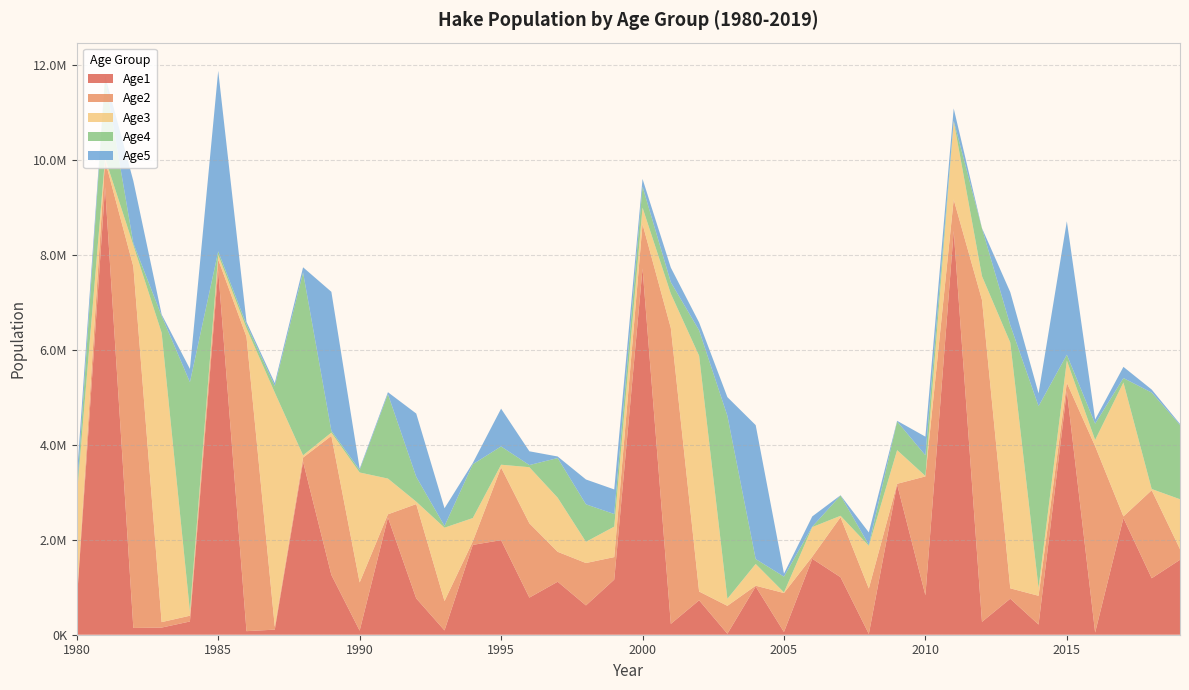

Reading right to left, what are all the values shown in this chart?

Age1: 1578860.0	1189620.0	2457360.0	45539.7	5136230.0	214138.0	758748.0	271460.0	8507080.0	830559.0	3166630.0	16135.5	1211450.0	1600670.0	57065.2	1015960.0	20894.6	725290.0	228480.0	7717070.0	1161670.0	617482.0	1116540.0	781853.0	1992660.0	1892550.0	90632.2	765531.0	2468540.0	85965.5	1260010.0	3645360.0	107268.0	75178.2	7679600.0	278847.0	150643.0	142441.0	9428950.0	698144.0
Age2: 224436.0	1854220.0	35045.1	3925880.0	172090.0	606136.0	218791.0	6782310.0	661831.0	2504730.0	12937.5	957535.0	1264760.0	43496.4	821352.0	16800.5	587771.0	184986.0	6233970.0	935454.0	473998.0	893096.0	630536.0	1564950.0	1530490.0	73175.9	618163.0	1986720.0	68260.5	1014930.0	2930260.0	86458.5	60625.1	6200590.0	225538.0	121729.0	115138.0	7614950.0	563211.0	62617.6
Age3: 1050940.0	25843.3	2822330.0	131924.0	468441.0	166938.0	5177600.0	500961.0	1652320.0	9664.0	709087.0	899029.0	29858.1	623334.0	13244.6	458390.0	148504.0	4966400.0	722597.0	345665.0	642483.0	446881.0	1139610.0	1182680.0	58450.8	492539.0	1546320.0	51135.0	752908.0	2317010.0	68165.1	48131.3	4933190.0	180243.0	97623.6	92153.2	6095660.0	449422.0	49922.4	2142390.0
Age4: 1564420.0	2031240.0	92591.8	342759.0	122424.0	3828800.0	368460.0	1006240.0	6599.6	435533.0	604020.0	20231.5	425784.0	9522.2	332815.0	103181.0	3854850.0	537034.0	241148.0	442316.0	264715.0	790050.0	835799.0	44775.9	385190.0	1133430.0	37030.6	524490.0	1779630.0	52750.8	37182.2	3852040.0	141332.0	77193.9	73179.3	4828020.0	355772.0	39286.6	1687410.0	61915.4
Age5: 22191.7	64118.3	235718.0	88174.7	2812000.0	269231.0	693775.0	4531.4	260574.0	392234.0	14277.0	262243.0	6284.5	215264.0	61699.8	2821530.0	393620.0	164859.0	308179.0	162545.0	518015.0	523037.0	32413.7	290152.0	795680.0	26498.6	372221.0	1332150.0	39910.5	28290.1	2929090.0	108935.0	59847.6	57391.6	3804320.0	279494.0	30829.2	1313470.0	48310.3	350165.0